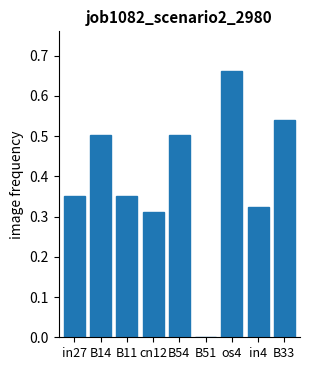

How many values are between 0 and 1?

9